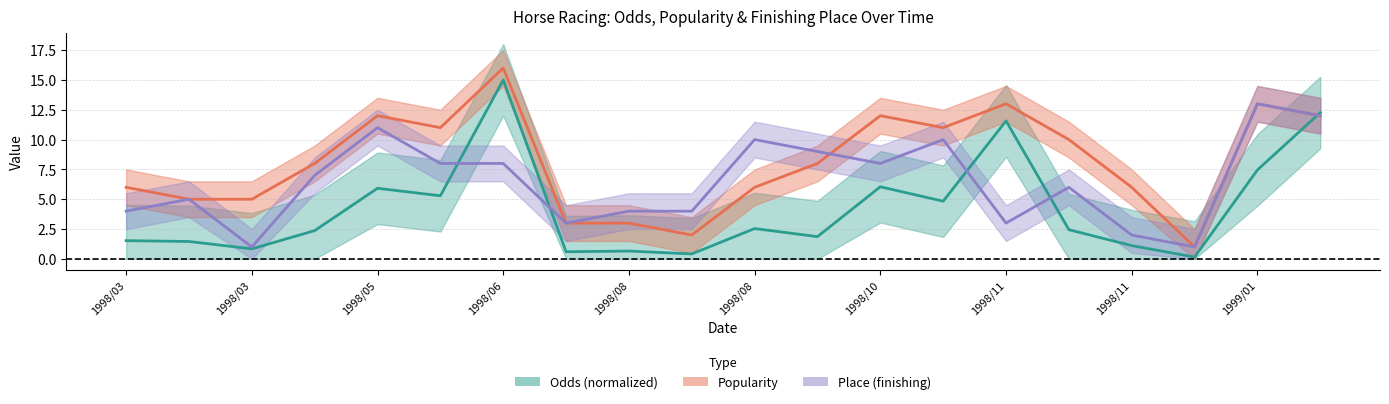

What are all the series names shown in the legend?

Odds, Popularity, Place